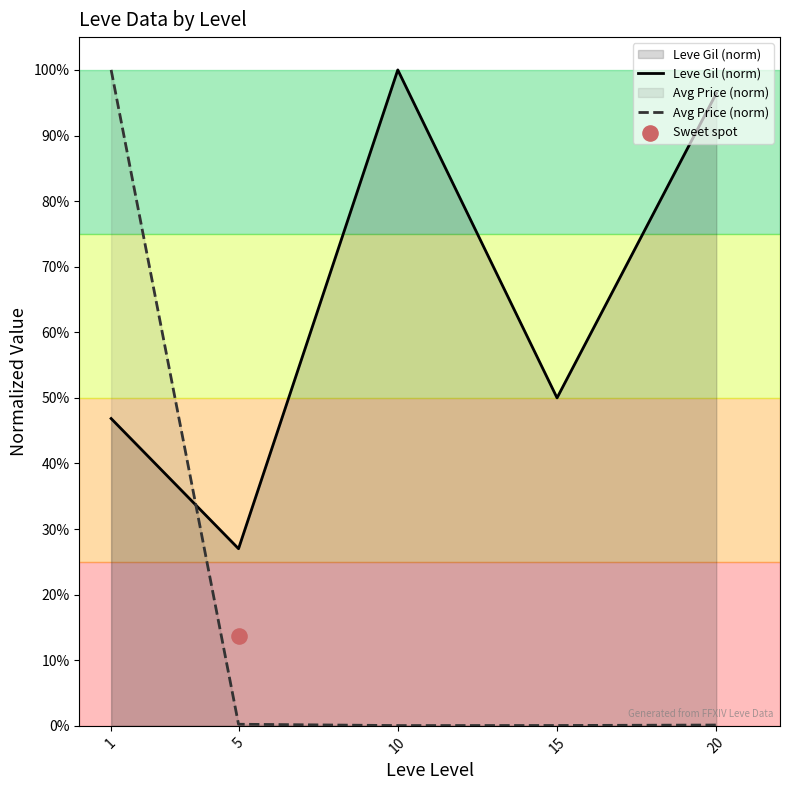

Which series has the widest spread of Y values?

Avg Price (norm)